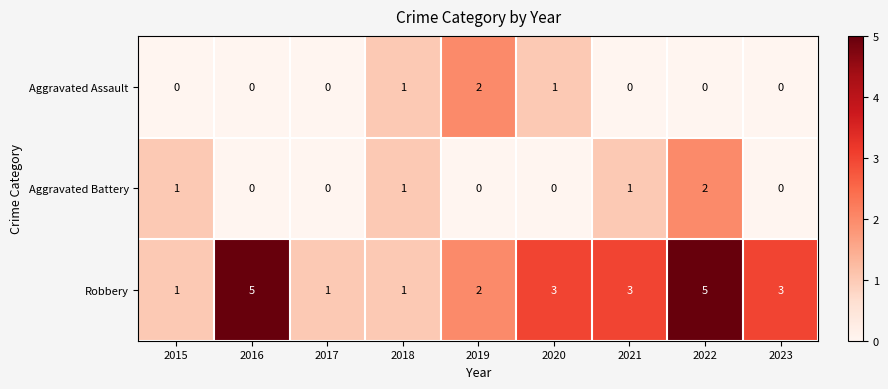

Count the number of categories in the chart.

9